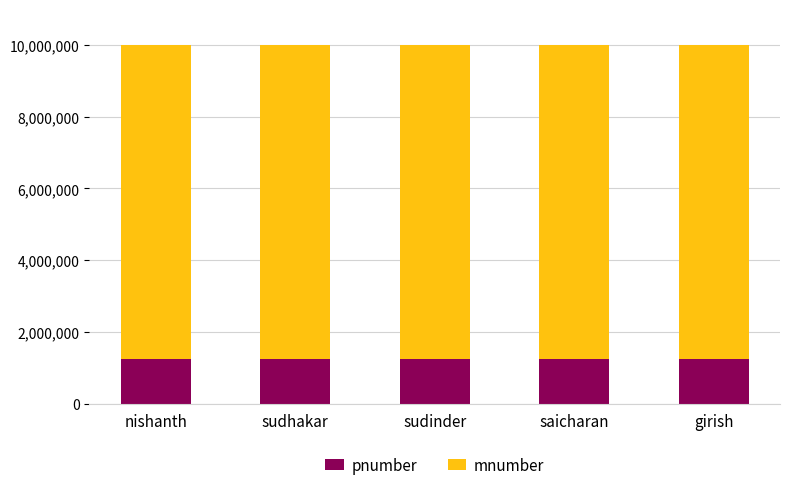

The pnumber series shows 1878726 at sudhakar. True or false?

False